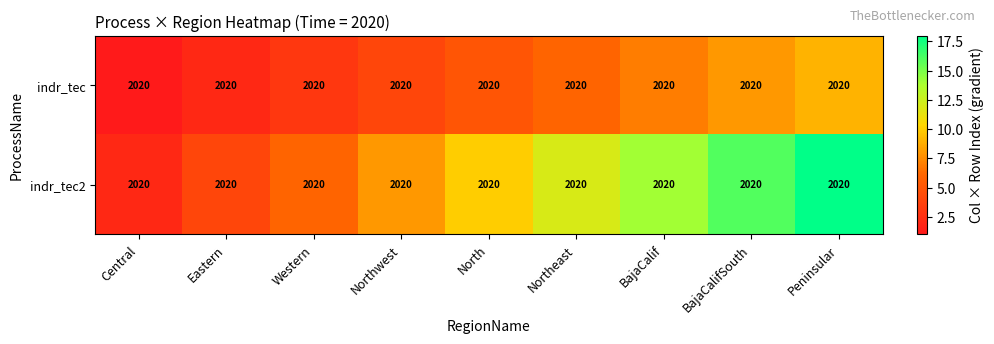

What is the maximum value for indr_tec2?

18